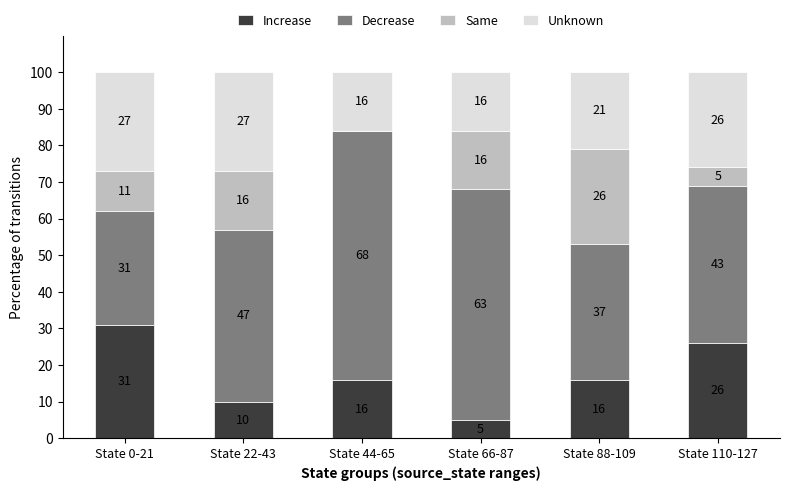

What is the approximate value of Increase at State 110-127?

26